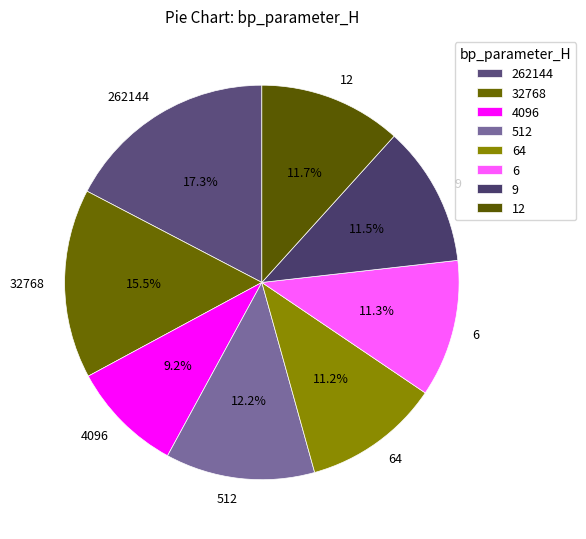

Count the number of slices in the pie.

8